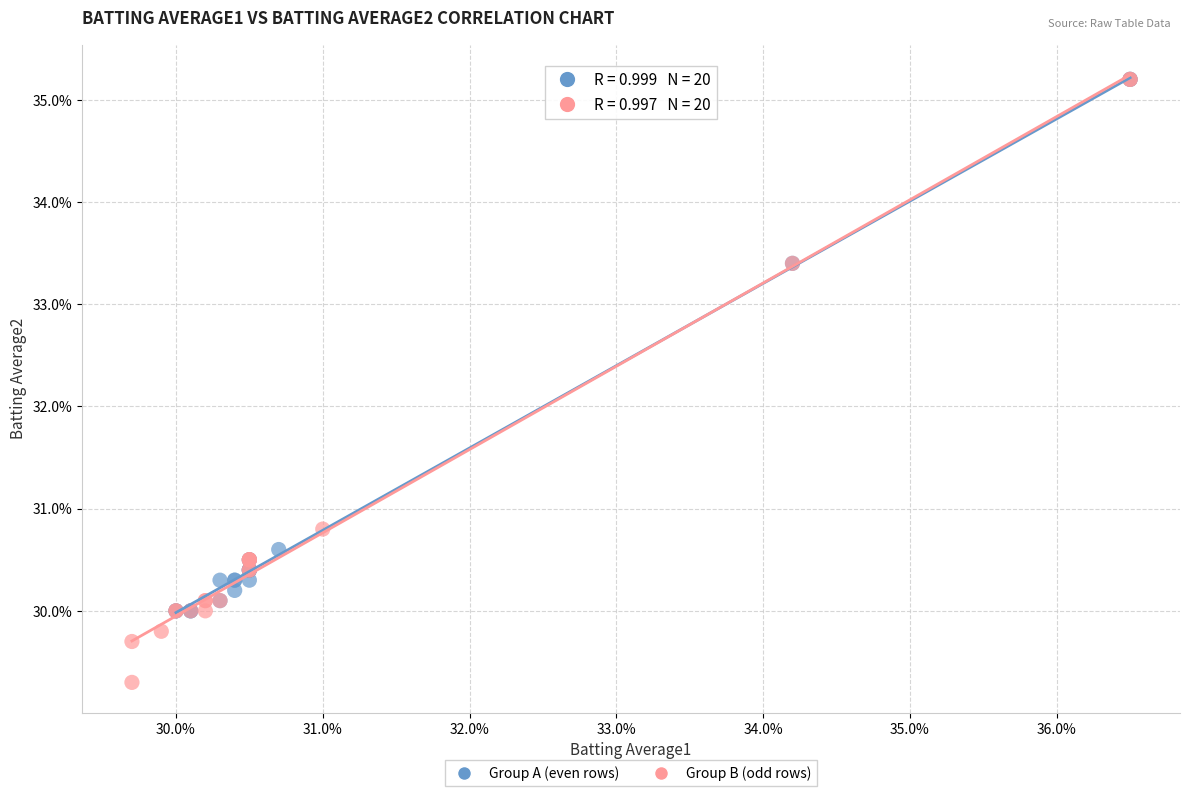

Which series has the largest Y range (max minus min)?

Group B (odd rows)